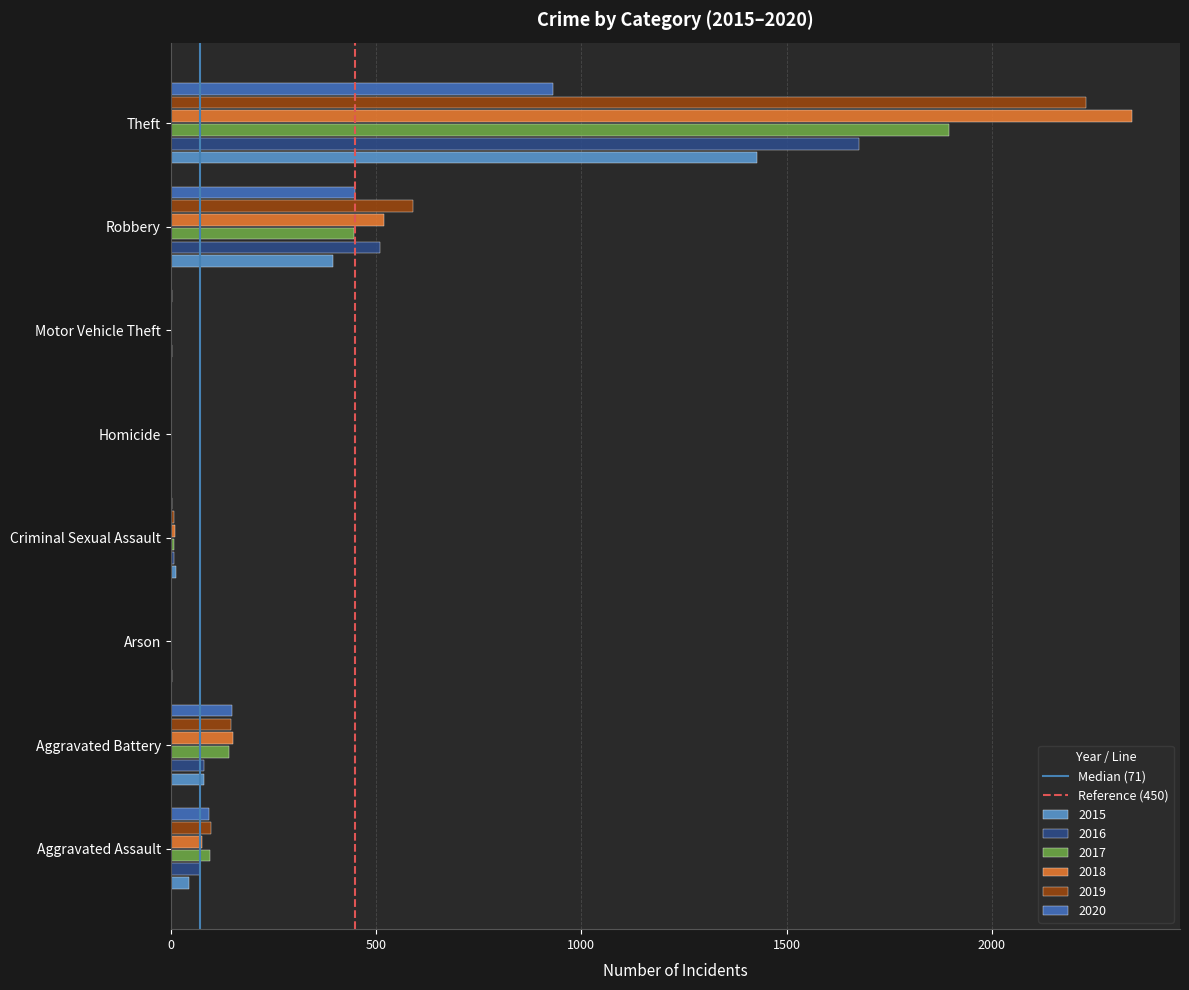

How many categories are shown in the chart?

8